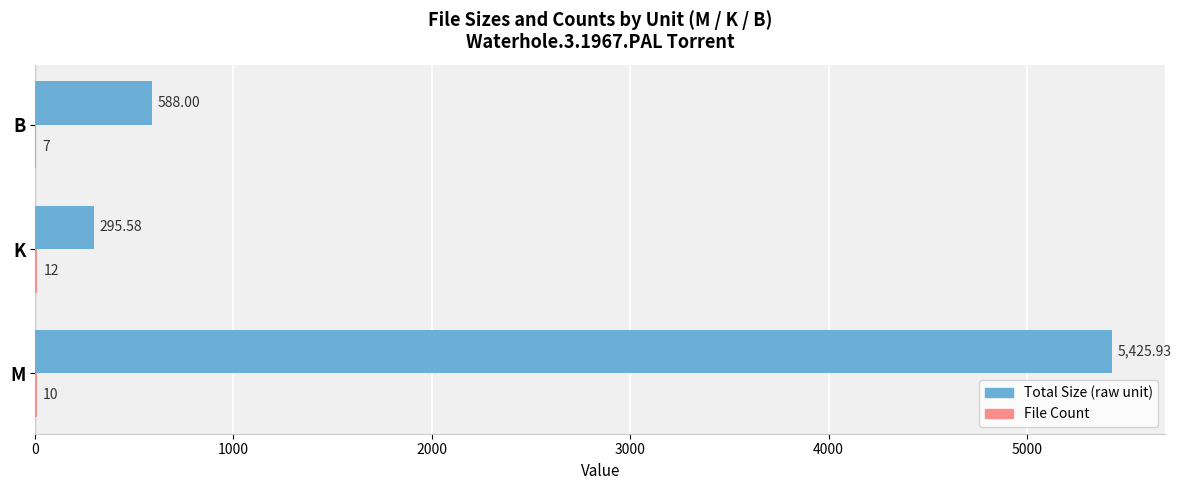

At which category does the chart reach its peak across all series?

M